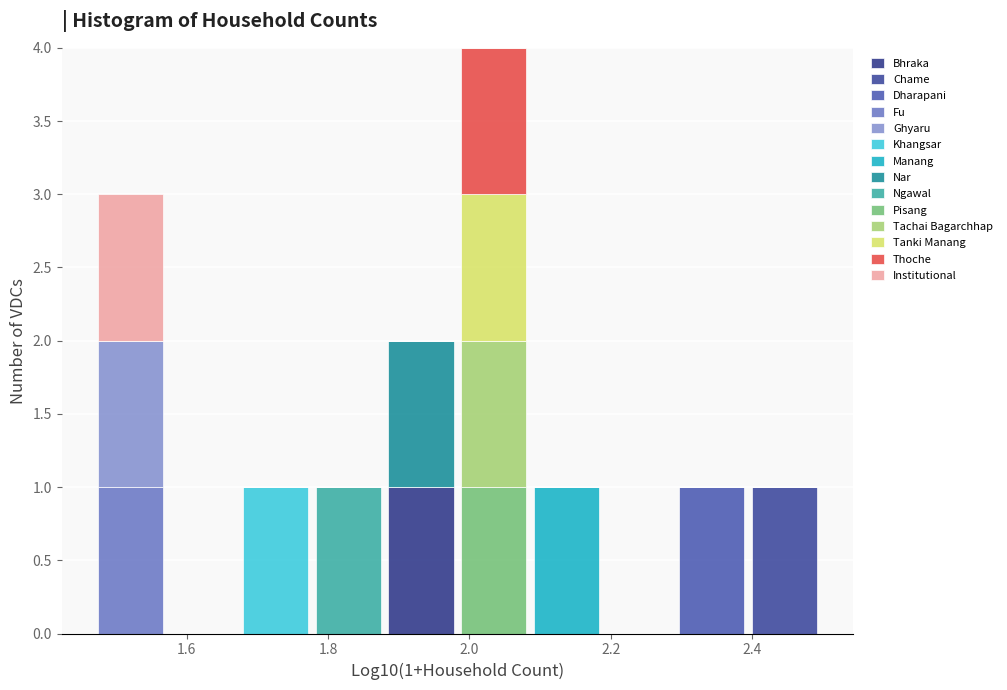

Which range on the x-axis has the tallest stacked bar (by total height)?

1.98 to 2.08